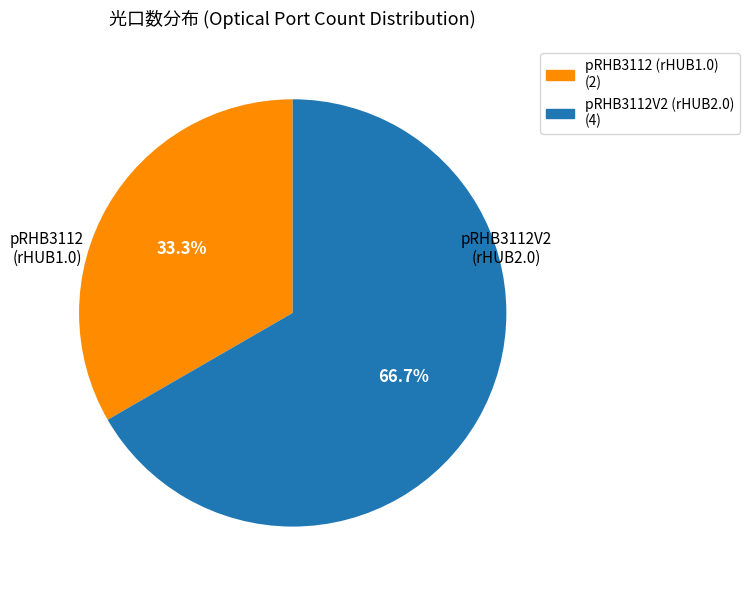

Which category has the smallest portion of the pie?

pRHB3112 (rHUB1.0)